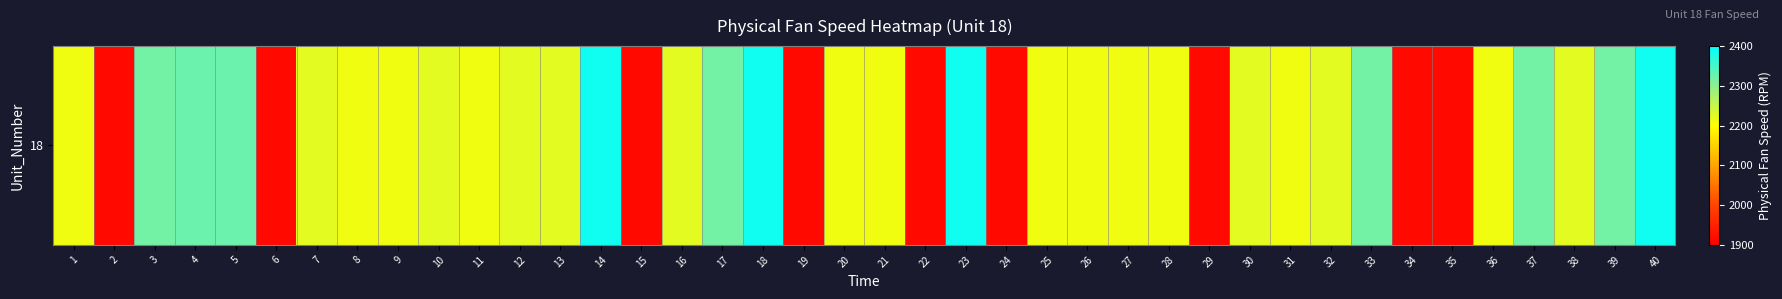

What is the sum of the values at 17 and 22?

4234.1